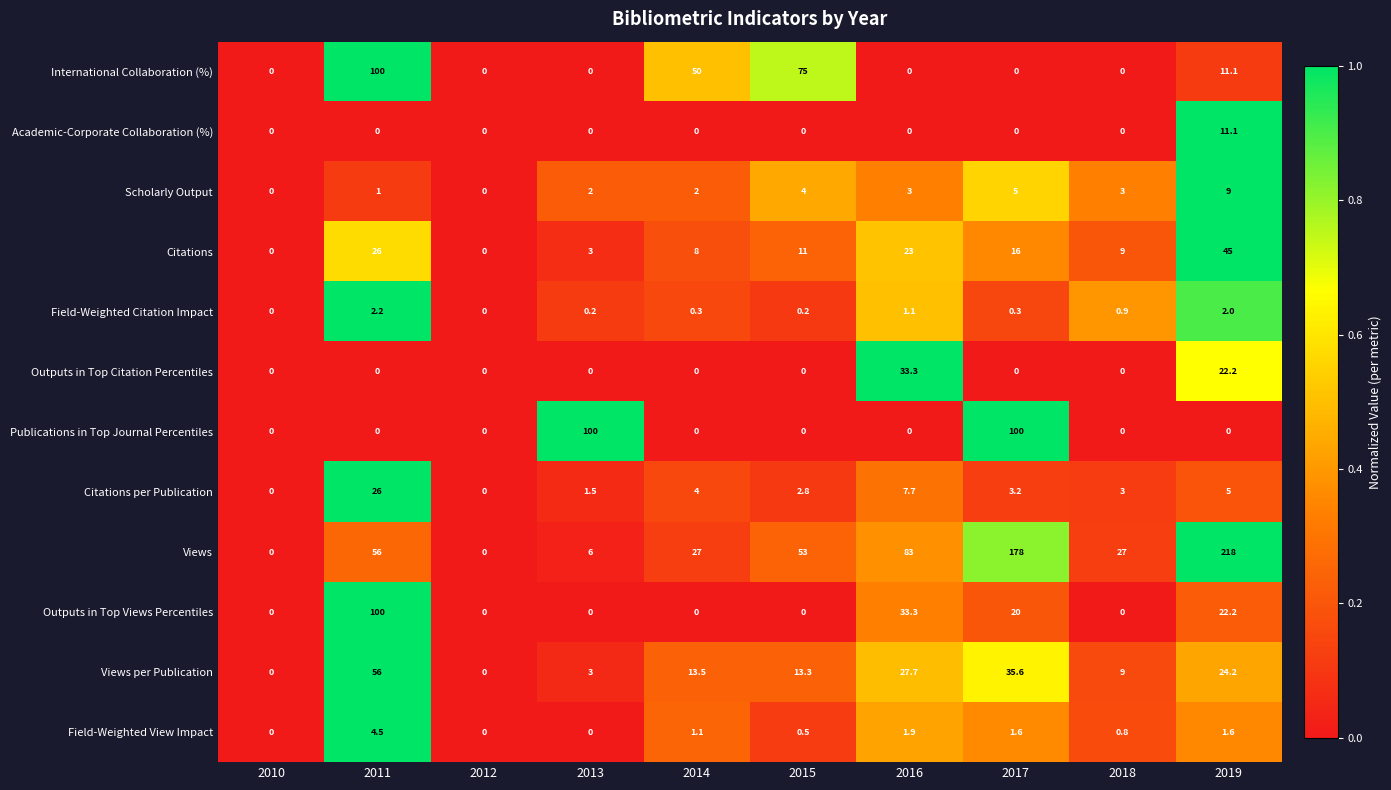

Which series has the largest range (max minus min)?

Views